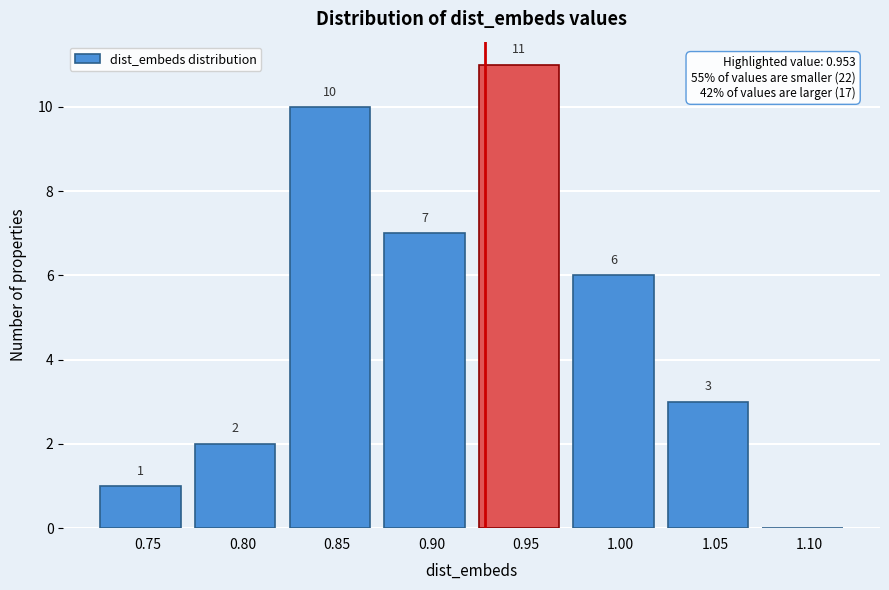

Reading right to left, what are all the values shown in this chart?

1.10=0	1.05=3	1.00=6	0.95=11	0.90=7	0.85=10	0.80=2	0.75=1